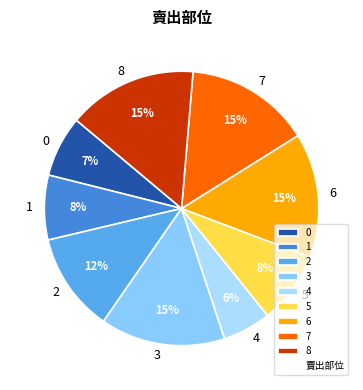

True or false: 8 accounts for 10% of the total.

False